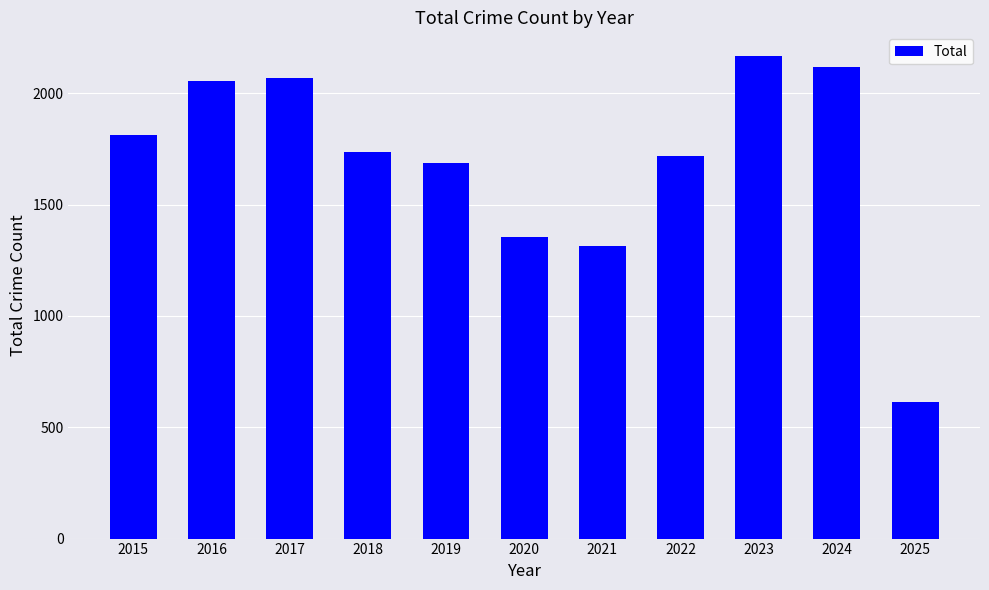

Is it true that the value at 2019 is 1687?

True